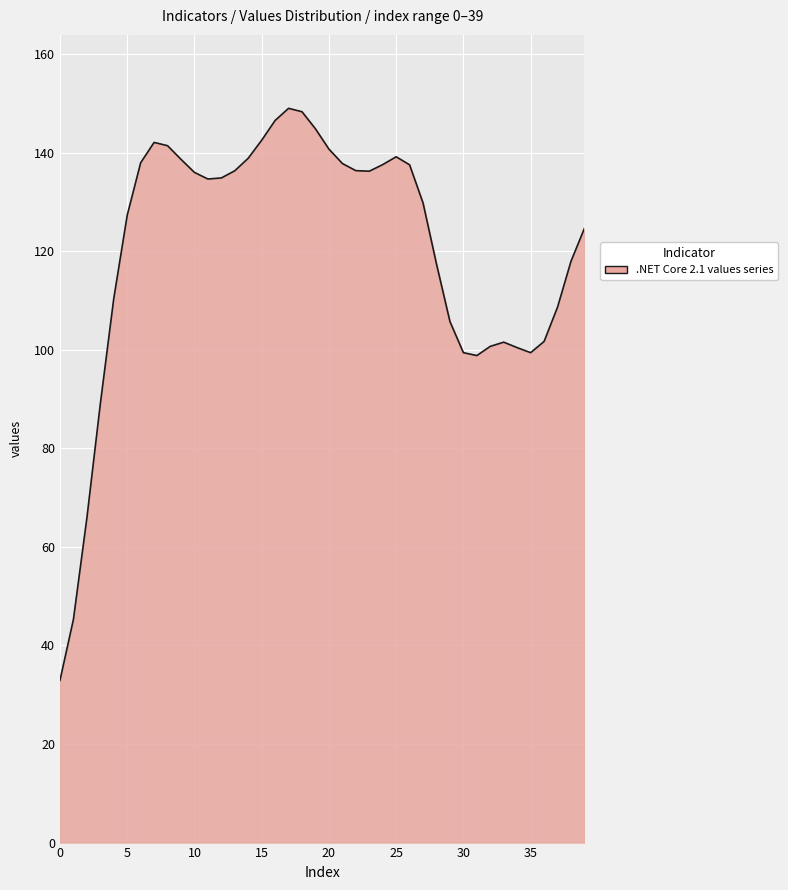

What is the minimum value shown in the chart?

32.9